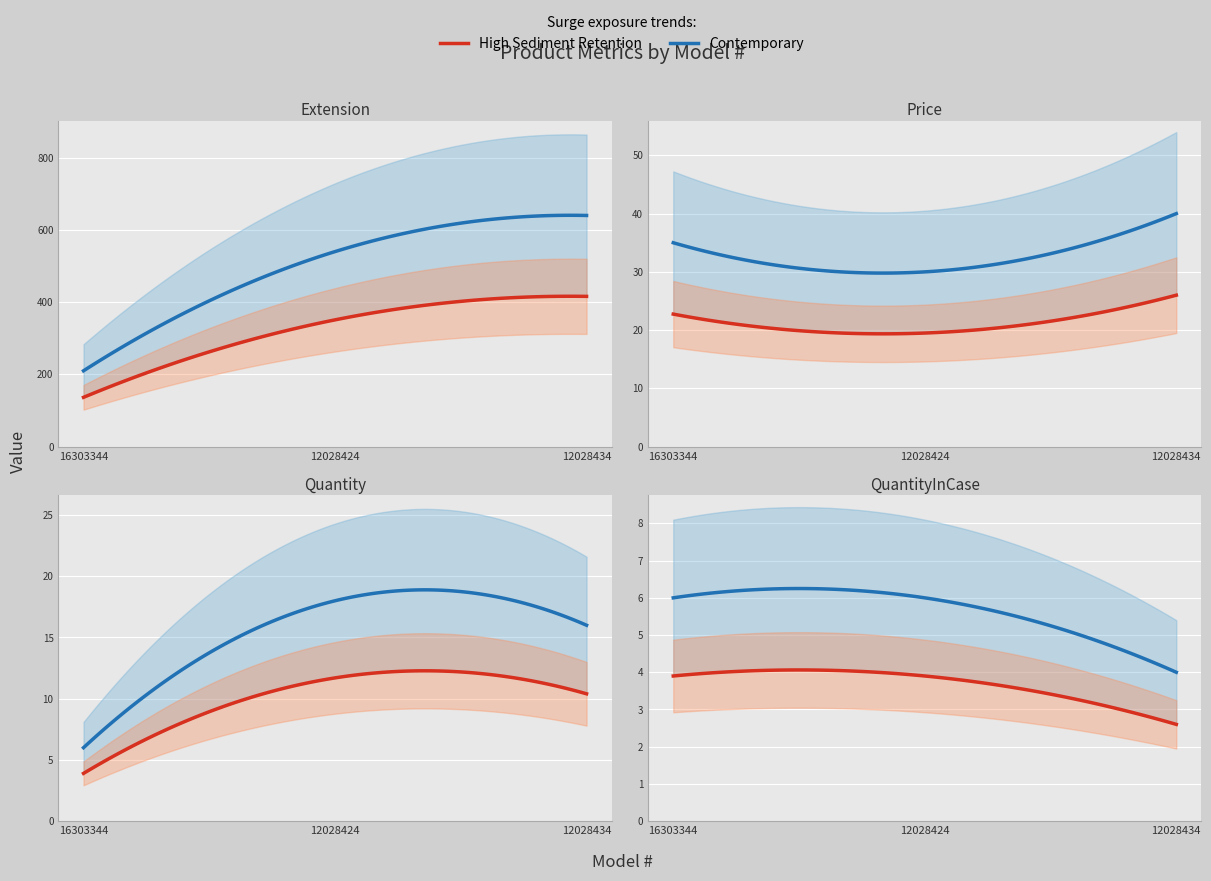

Which series has the largest range (max minus min)?

Extension